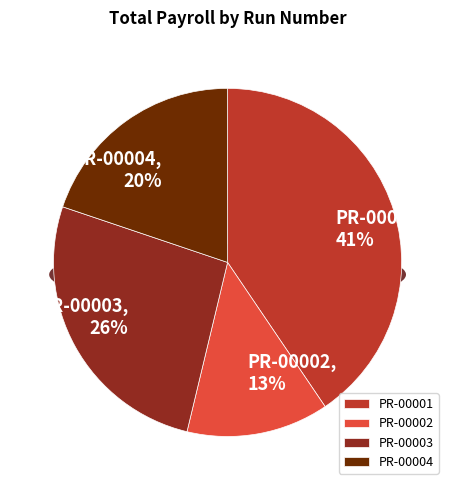

Rank the categories by value from lowest to highest.

PR-00002, PR-00004, PR-00003, PR-00001